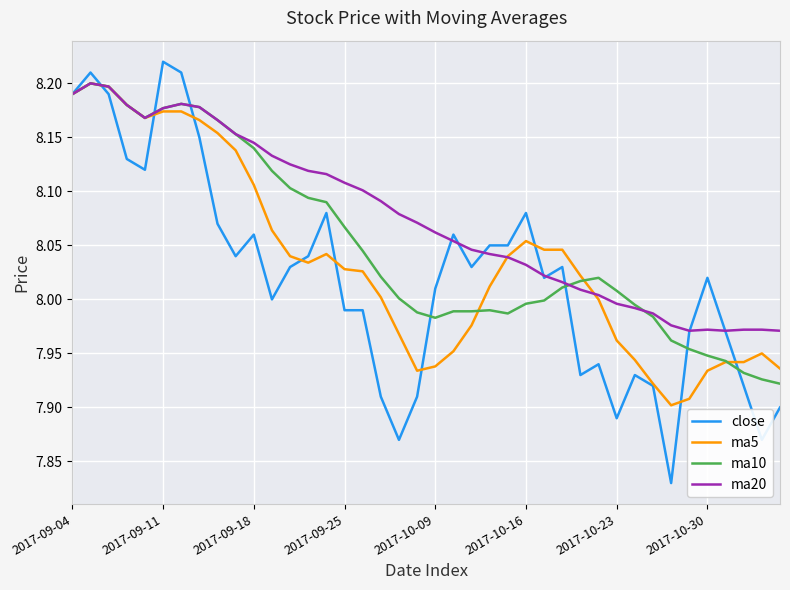

Which series has the largest total across all categories?

ma20